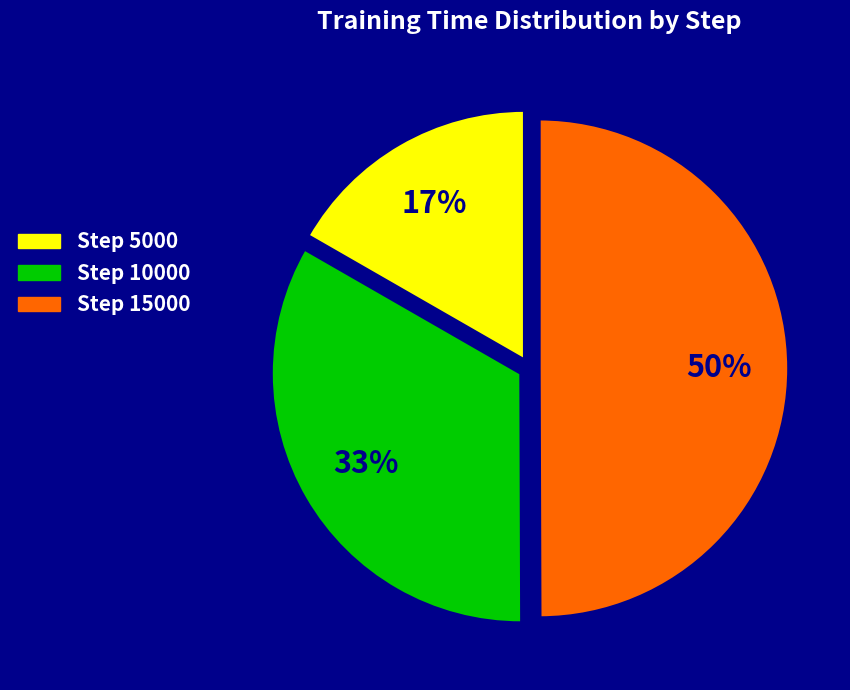

To the nearest percent, what is the average slice percentage?

33%